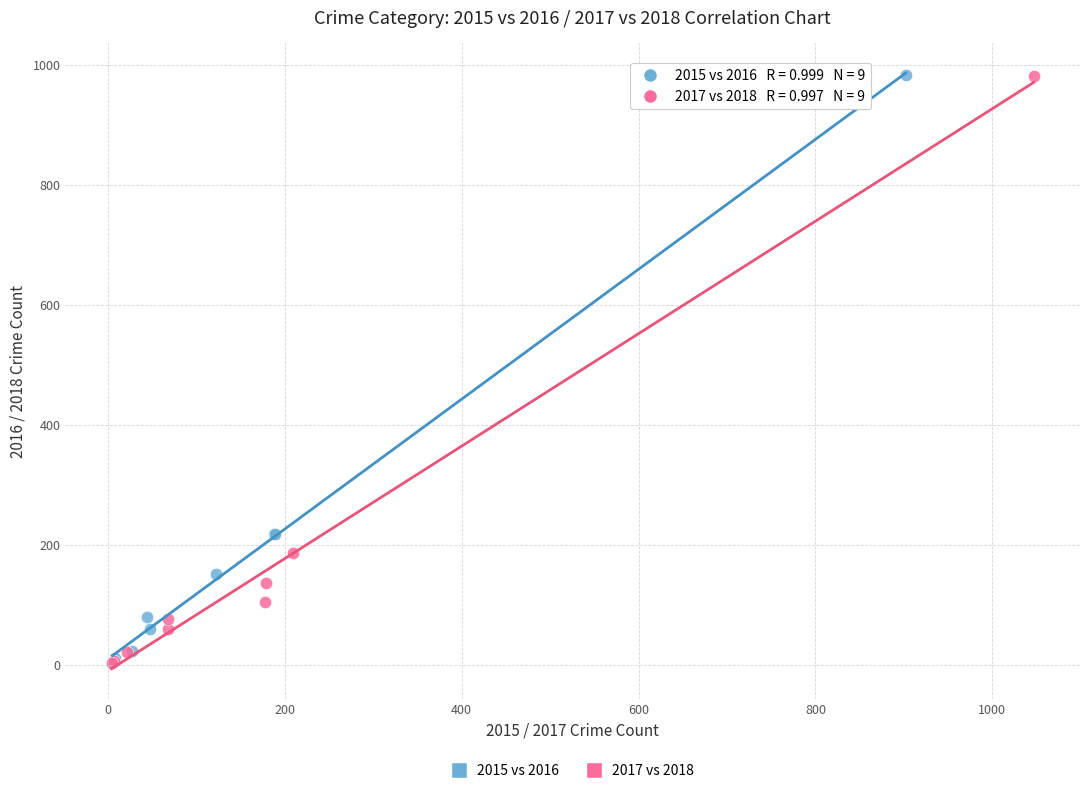

What are all the series names shown in the legend?

2015 vs 2016, 2017 vs 2018